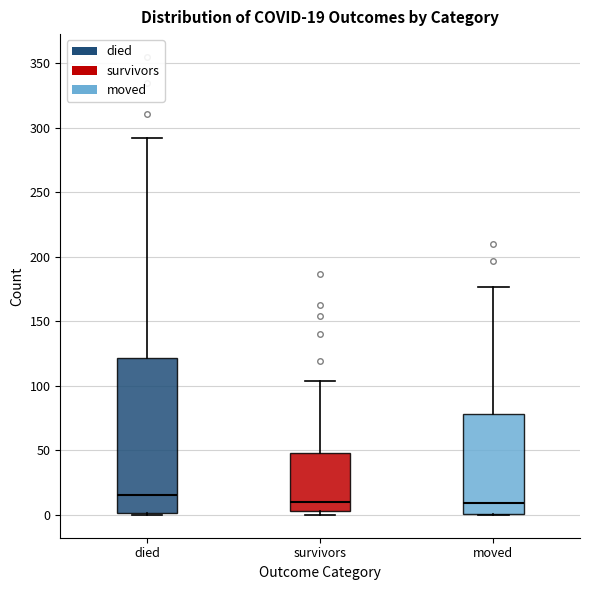

Comparing the boxes themselves (not the whiskers), which one is the tallest?

died